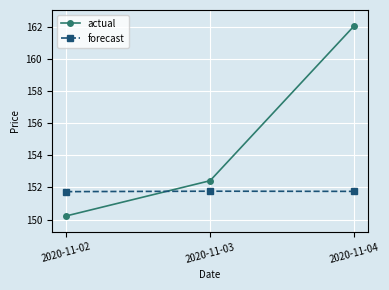

At 2020-11-03, list the series in order from largest to smallest.

actual, forecast